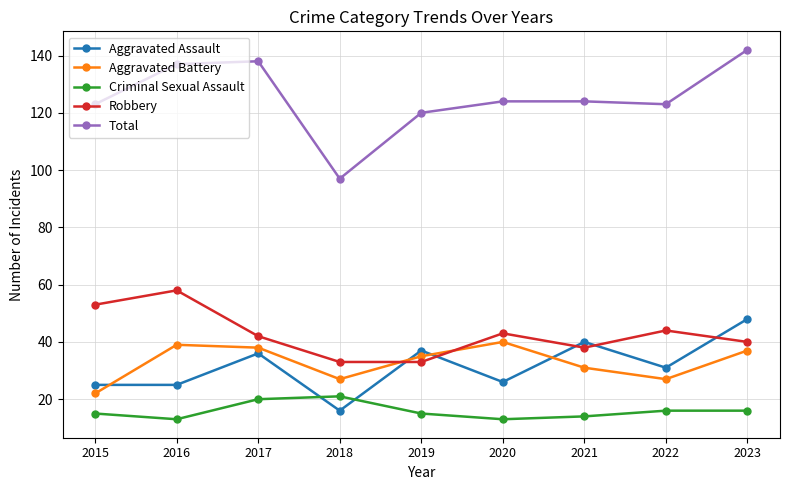

True or false: Total and Aggravated Assault intersect in this chart.

False